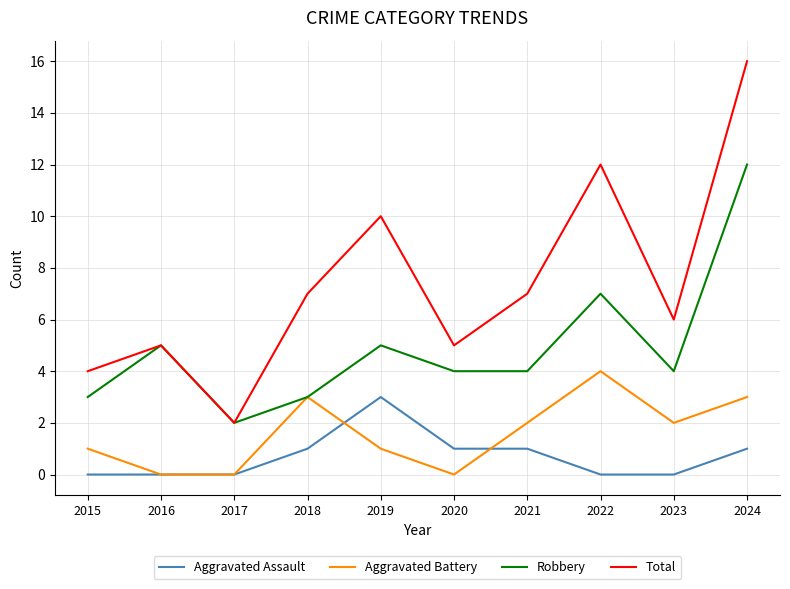

At how many categories does at least one series exceed 15?

1